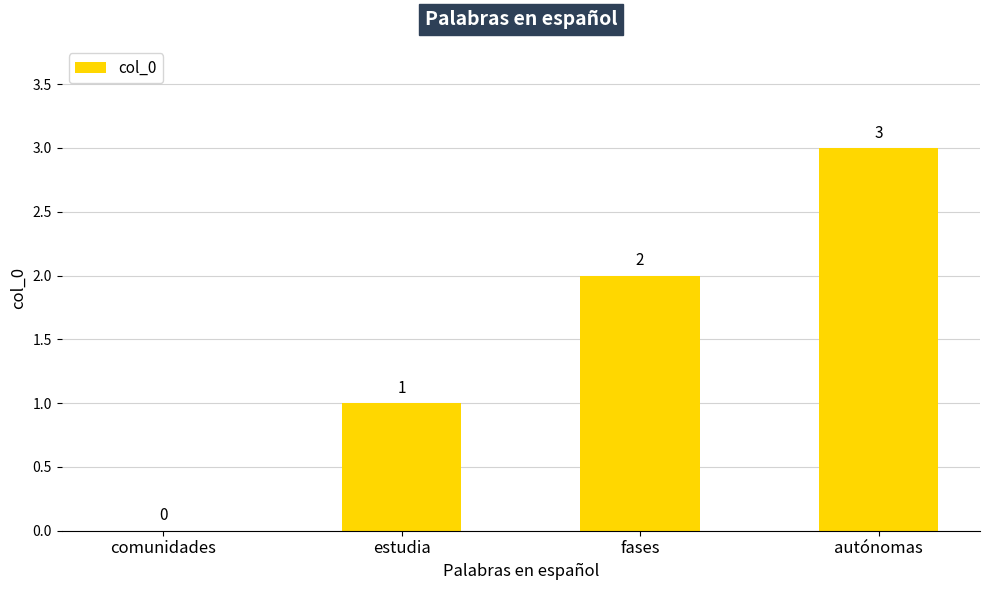

Is it true that the value at comunidades is 0?

True